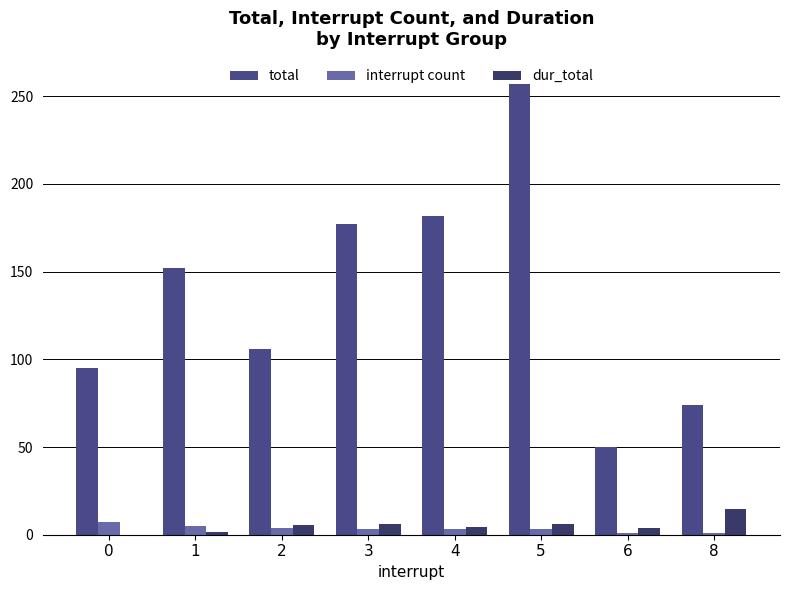

How many groups of bars are there?

8